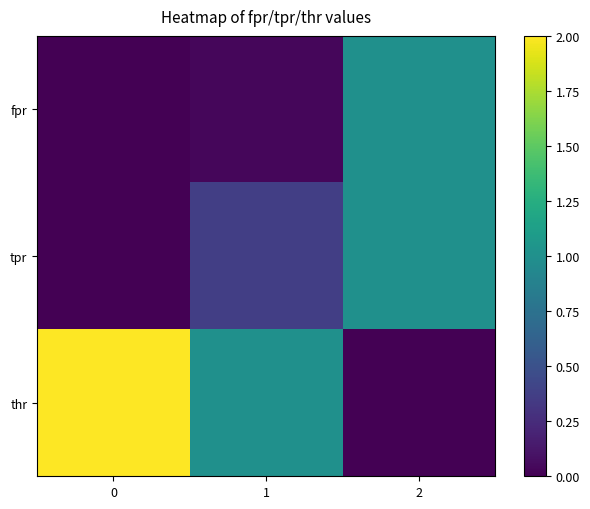

Rank the series at 0 from lowest to highest value.

fpr, tpr, thr